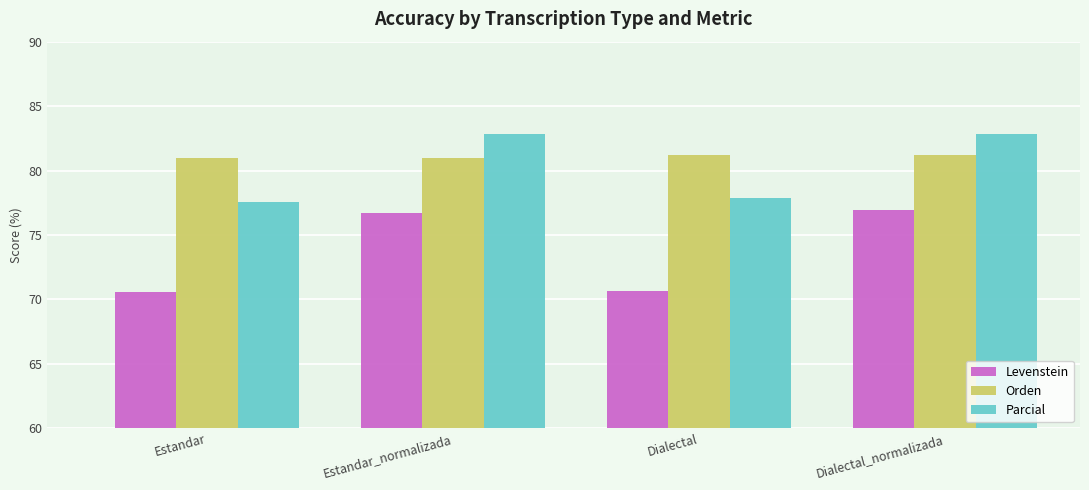

How many distinct data groups are displayed?

3